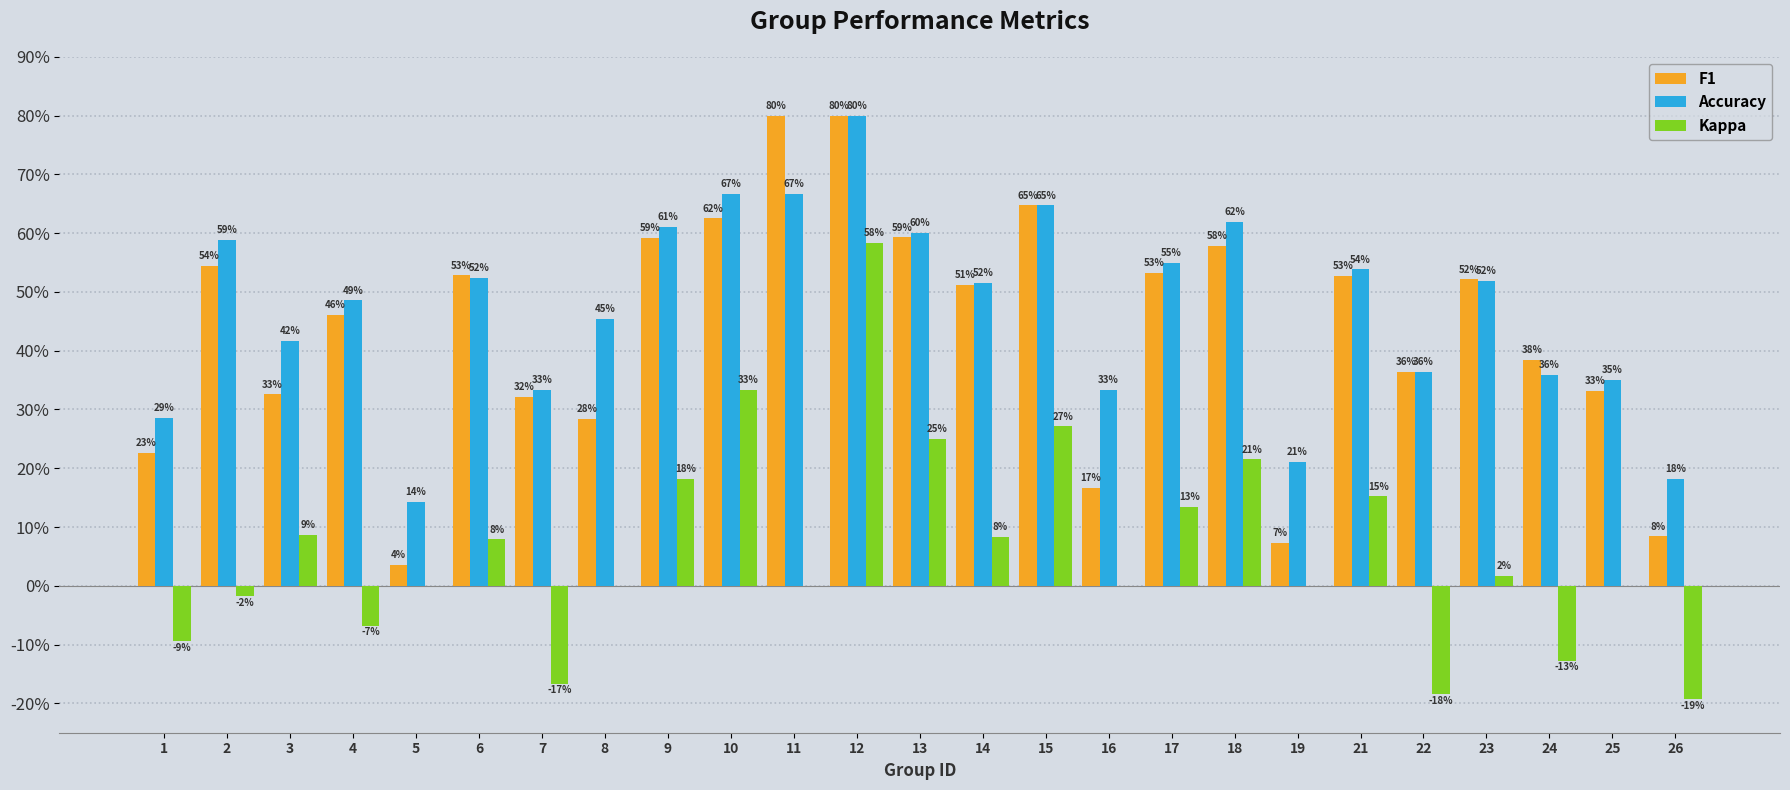

What are all the series names shown in the legend?

F1, Accuracy, Kappa